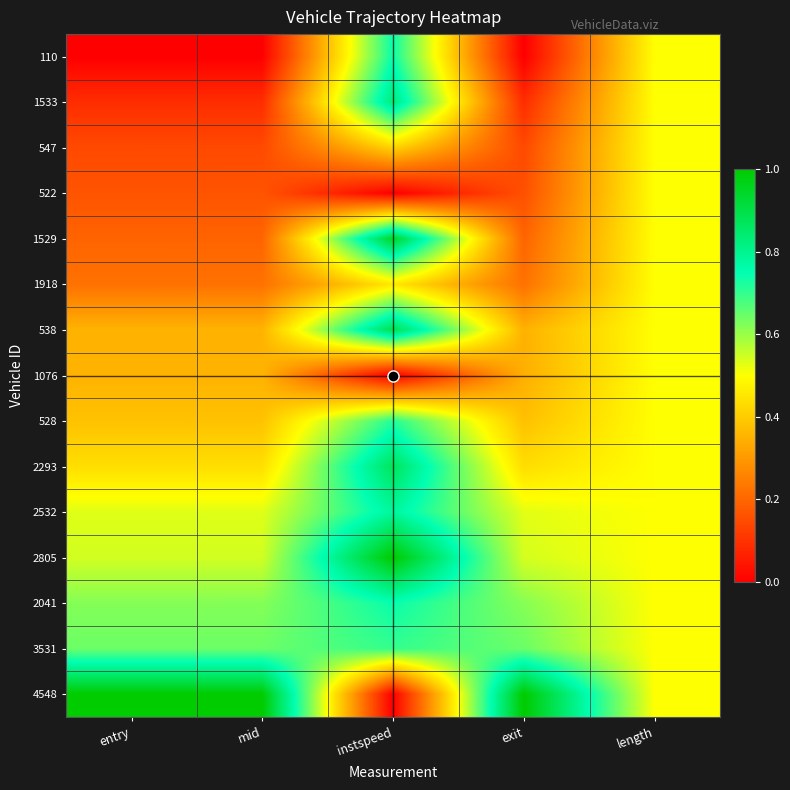

Reading left to right, what are all the values shown in this chart?

110: entry=0.0	mid=0.0	instspeed=0.7	exit=0.0	length=0.5
1533: entry=0.1	mid=0.1	instspeed=0.8	exit=0.1	length=0.5
547: entry=0.1	mid=0.1	instspeed=0.4	exit=0.1	length=0.5
522: entry=0.2	mid=0.2	instspeed=0.0	exit=0.2	length=0.5
1529: entry=0.2	mid=0.2	instspeed=0.9	exit=0.2	length=0.5
1918: entry=0.2	mid=0.2	instspeed=0.5	exit=0.2	length=0.5
538: entry=0.4	mid=0.4	instspeed=0.9	exit=0.4	length=0.5
1076: entry=0.4	mid=0.4	instspeed=0.0	exit=0.3	length=0.5
528: entry=0.4	mid=0.4	instspeed=0.7	exit=0.4	length=0.5
2293: entry=0.4	mid=0.4	instspeed=0.9	exit=0.4	length=0.5
2532: entry=0.5	mid=0.5	instspeed=0.8	exit=0.5	length=0.5
2805: entry=0.5	mid=0.5	instspeed=1.0	exit=0.5	length=0.5
2041: entry=0.6	mid=0.6	instspeed=0.7	exit=0.6	length=0.5
3531: entry=0.6	mid=0.6	instspeed=0.7	exit=0.6	length=0.5
4548: entry=1.0	mid=1.0	instspeed=0.0	exit=1.0	length=0.5